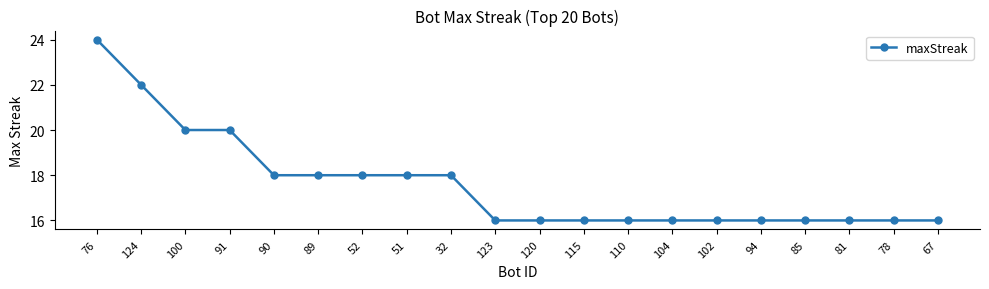

Count the number of data series in this chart.

1